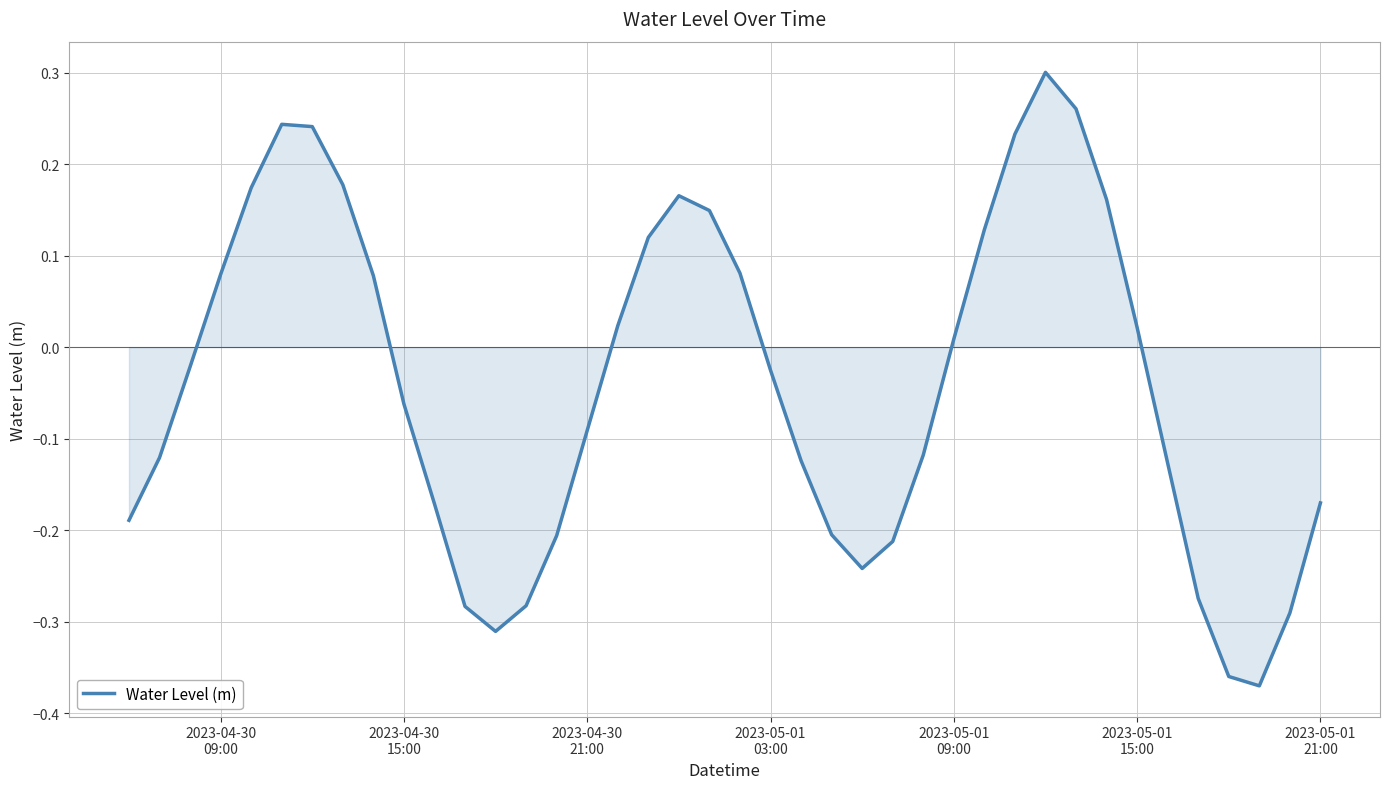

Where does the data first go above 0?

2023-04-30
09:00